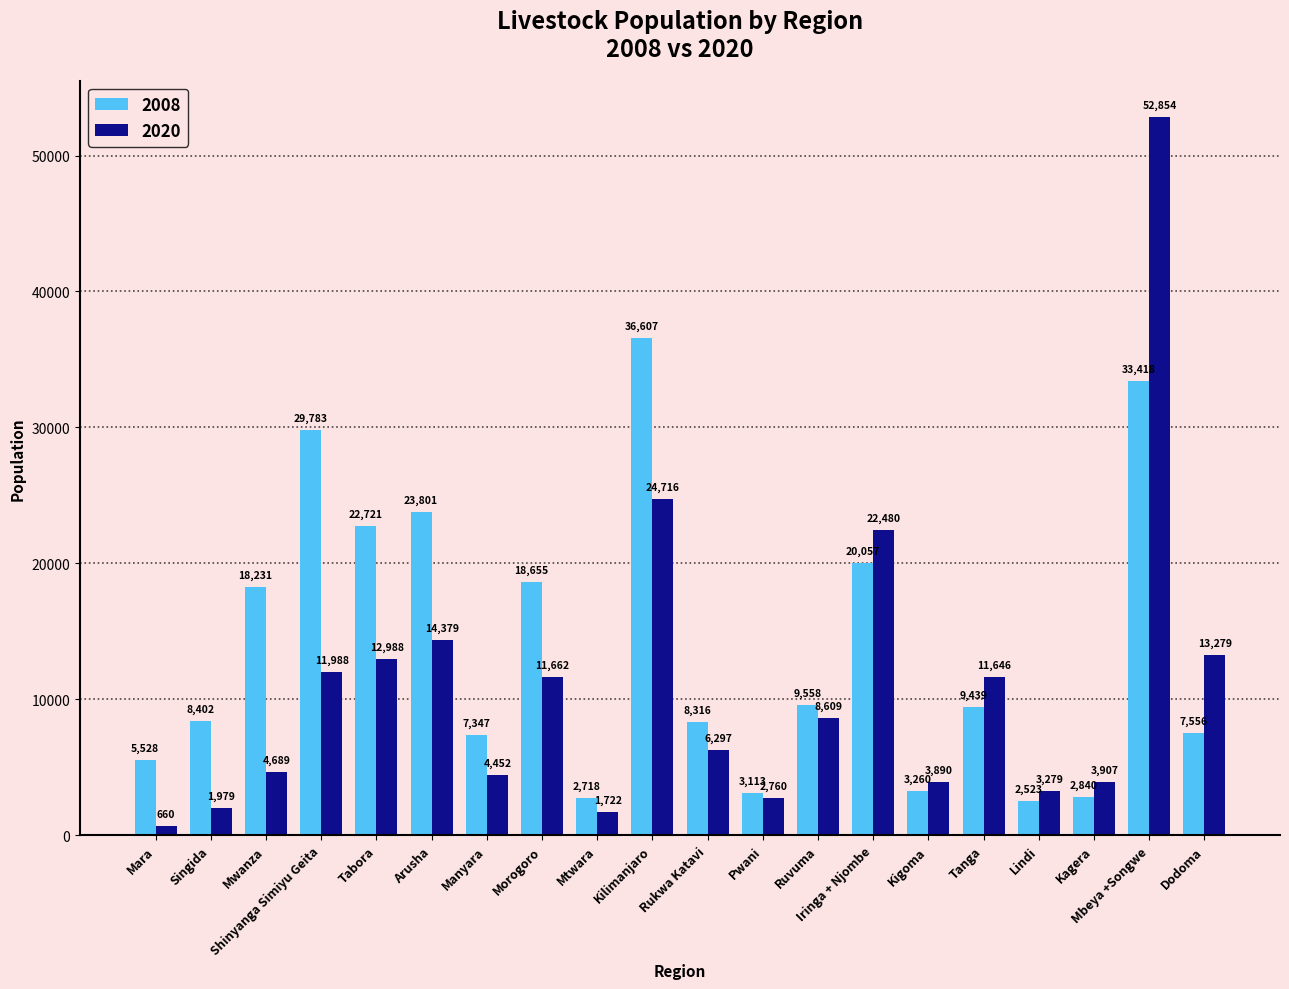

What is the spread (max minus min) of values at Ruvuma?

949